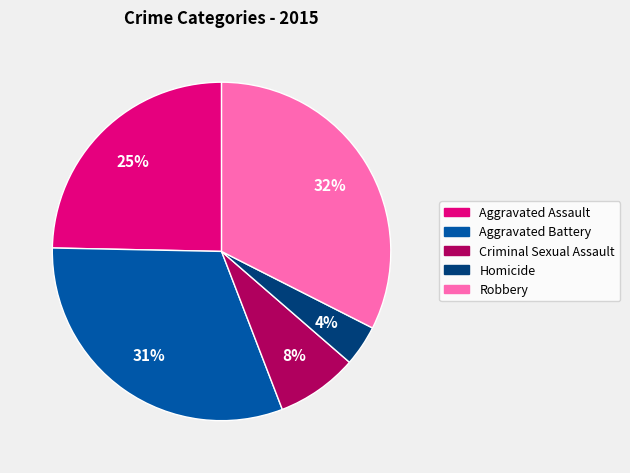

How many segments does this pie chart have?

5